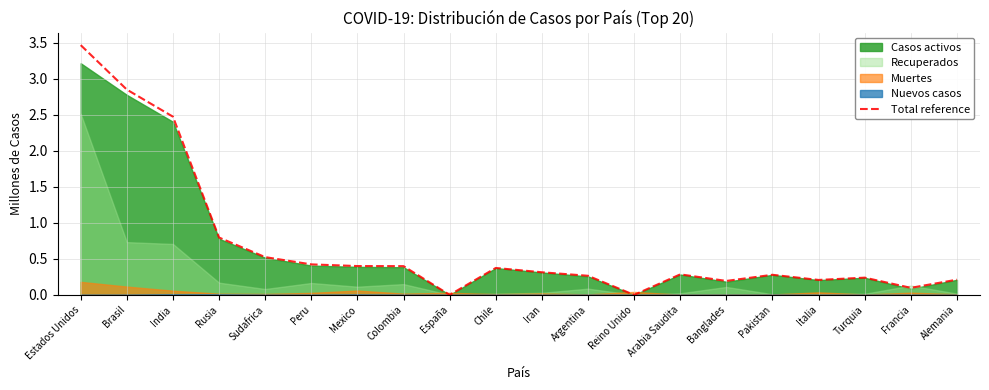

What is the label of the 1st point from the right?

Alemania